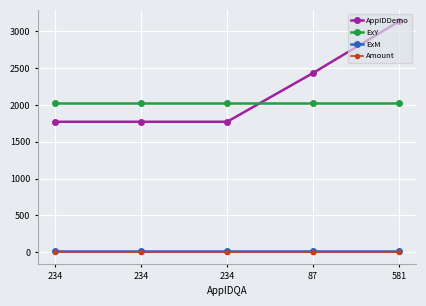

Count the number of data series in this chart.

4